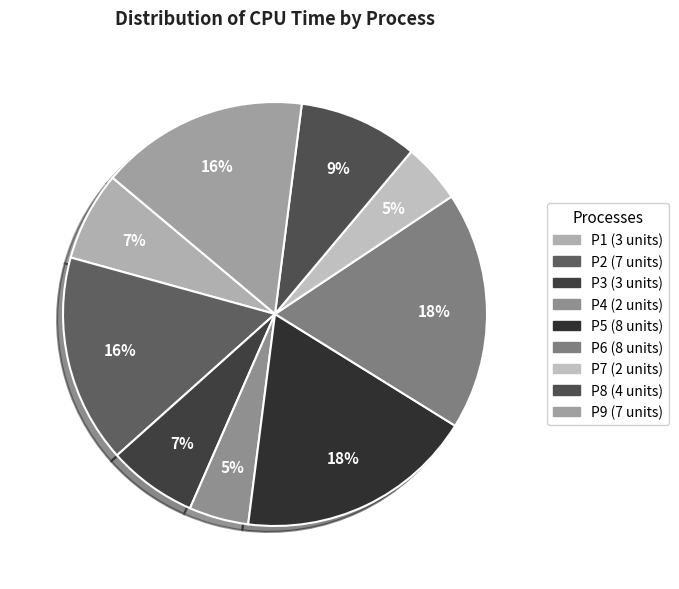

Is P6 the majority of the pie?

No